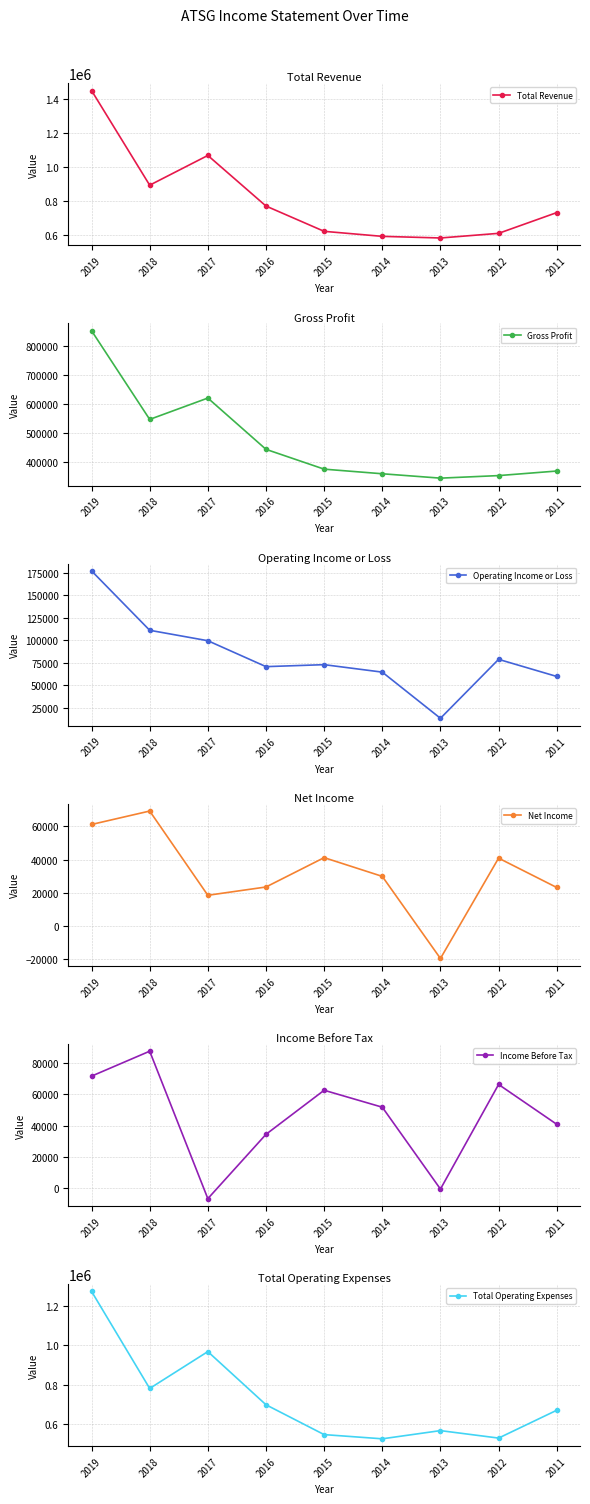

The value of Operating Income or Loss at 2011 is 16666. True or false?

False